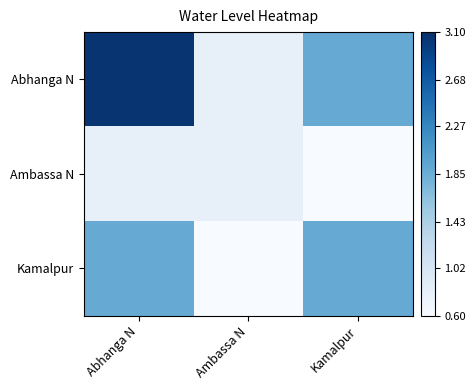

Between Abhanga N and Kamalpur, which series saw the biggest shift?

Abhanga N